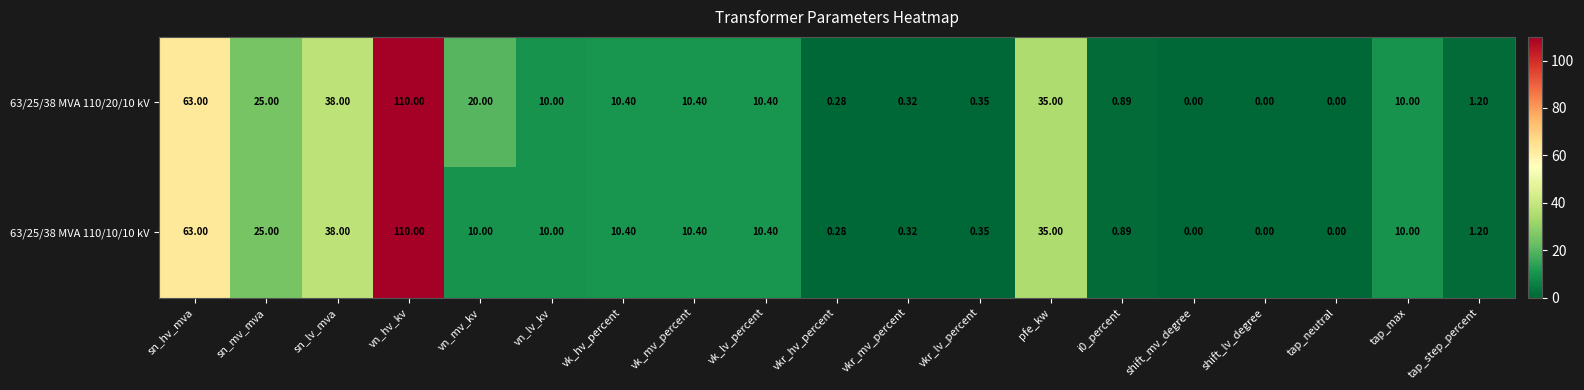

Where is 63/25/38 MVA 110/20/10 kV nearest to the value 55?

sn_hv_mva